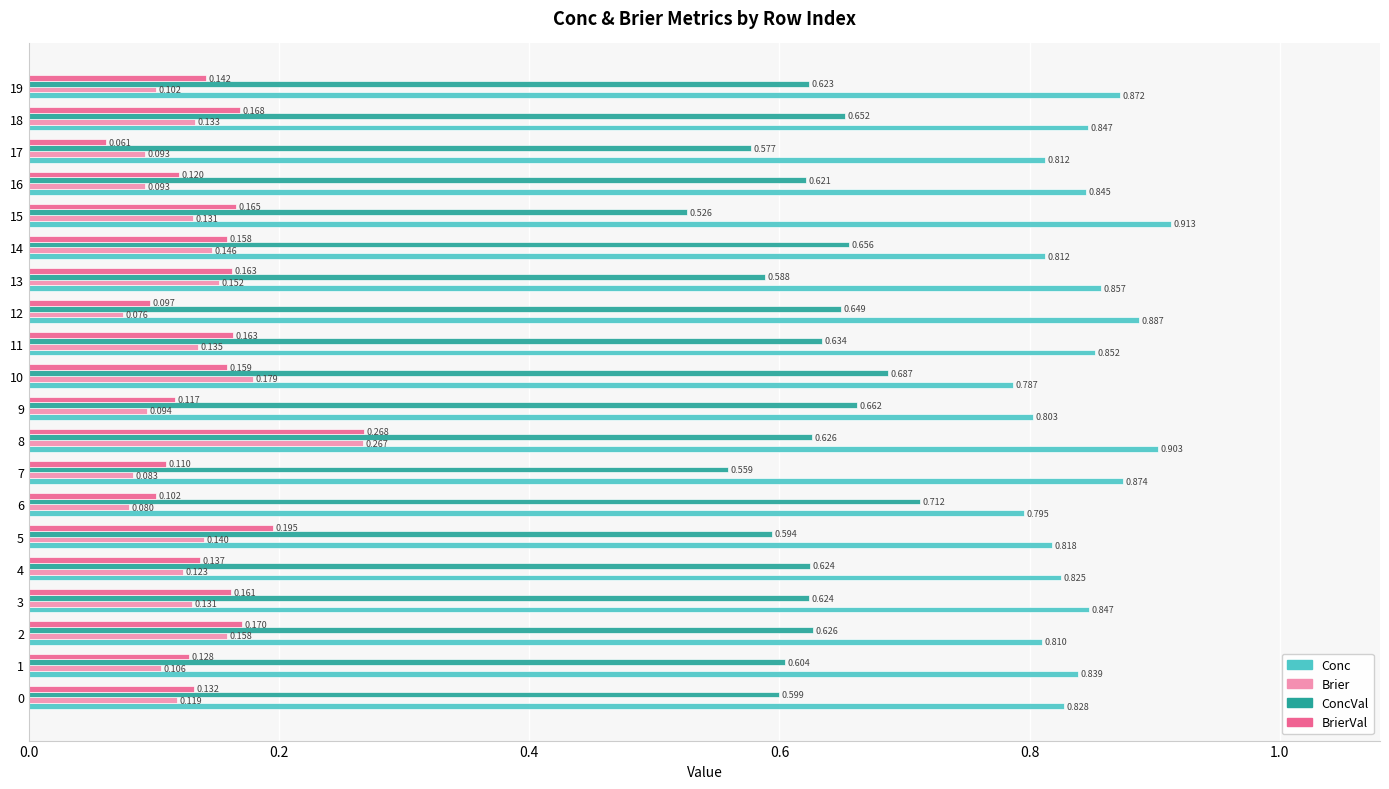

Which series changed the most between 2 and 12?

Brier